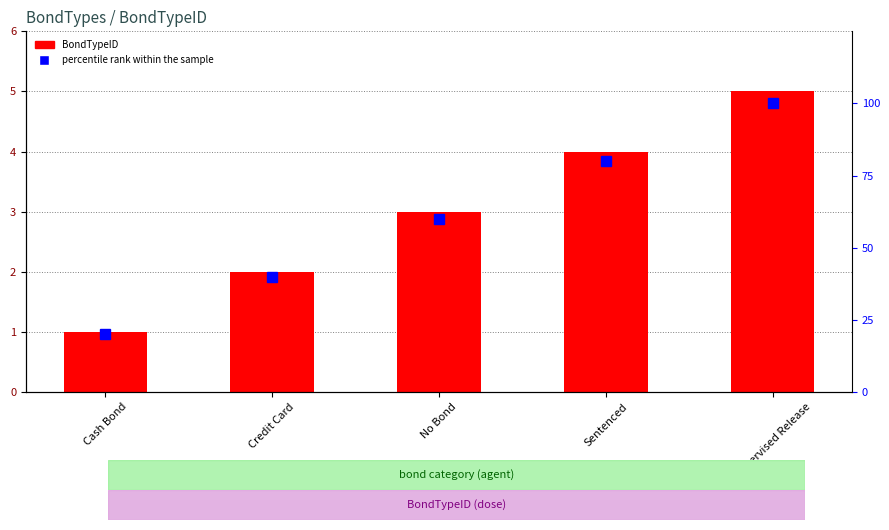

Between Credit Card and Sentenced, which is larger?

Sentenced